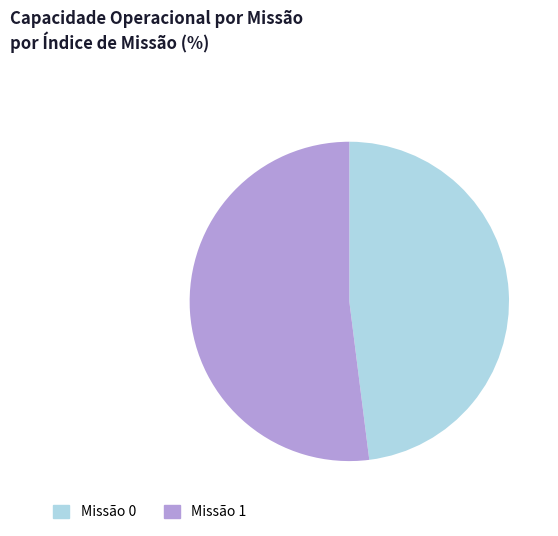

Is the sum of Missão 0 and Missão 1 greater than half?

Yes